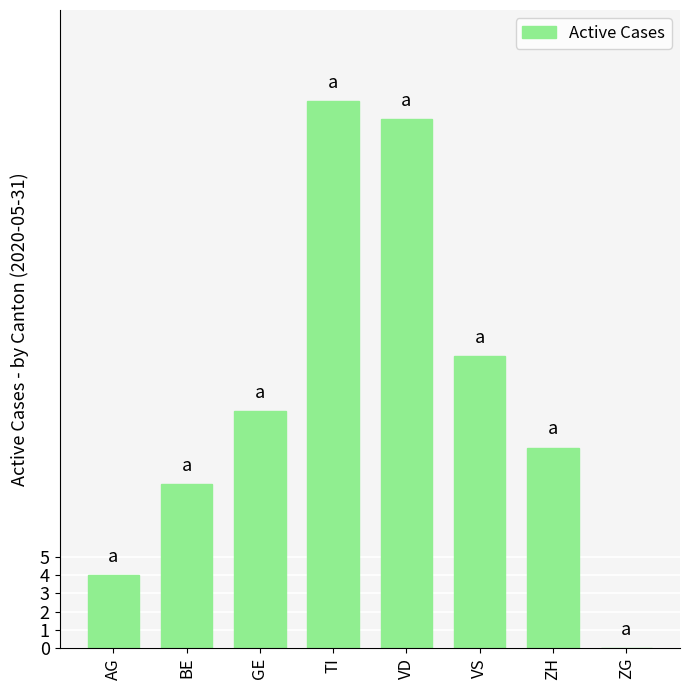

True or false: the data shows 30 at TI.

True